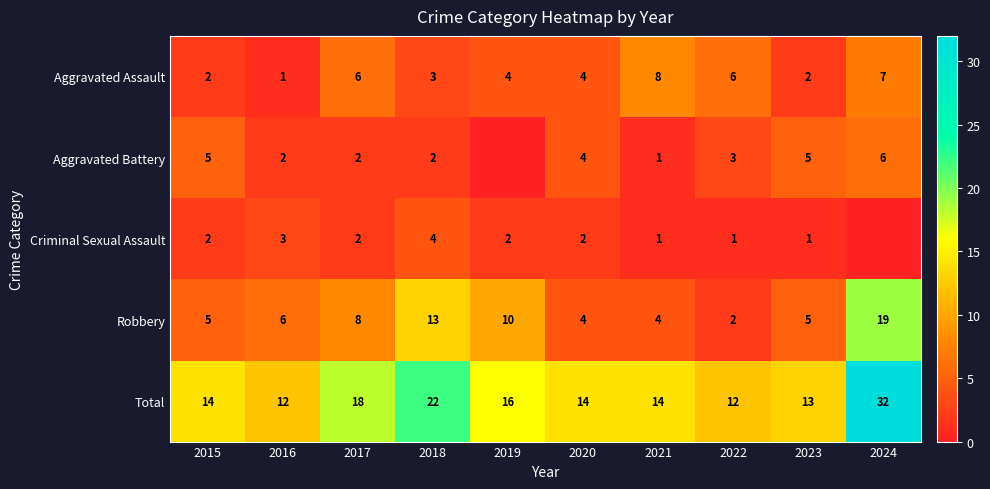

What is the sum of the Total values at 2018 and 2022?

34